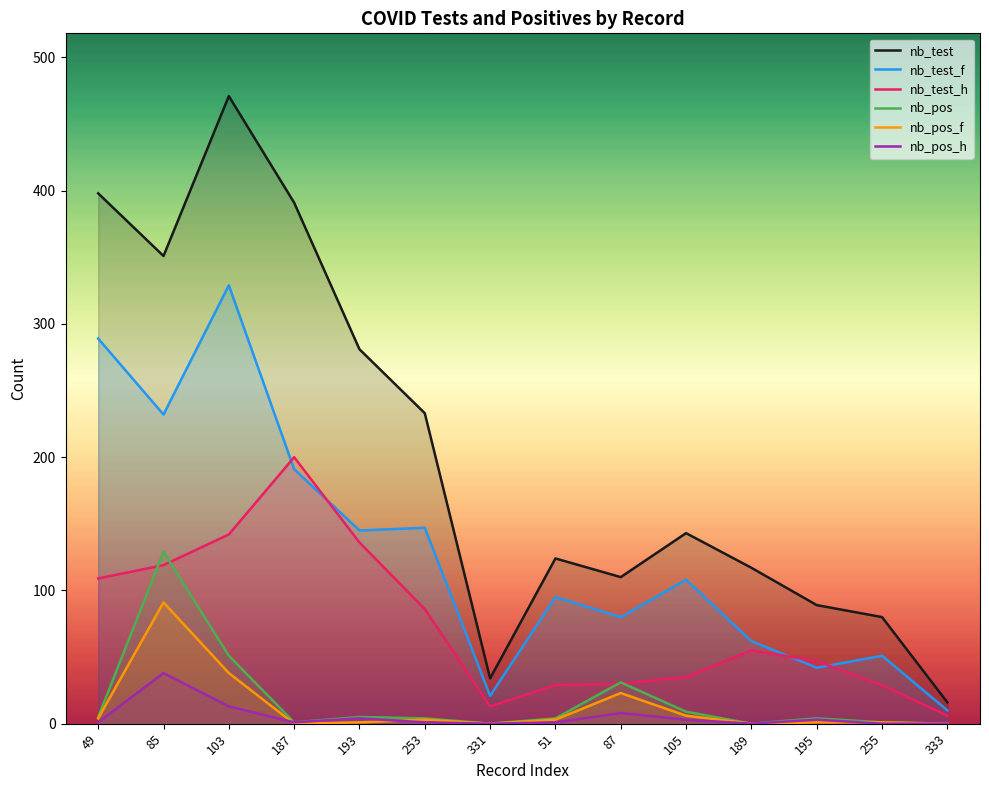

How many interior local peaks does the nb_test_h series have?

2